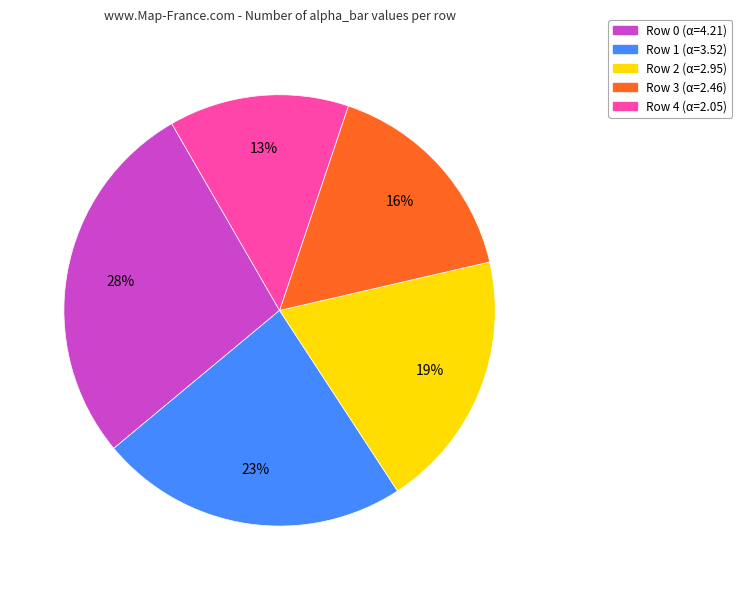

To the nearest percent, what is the difference between the Row 1 and Row 3 slice percentages?

7%